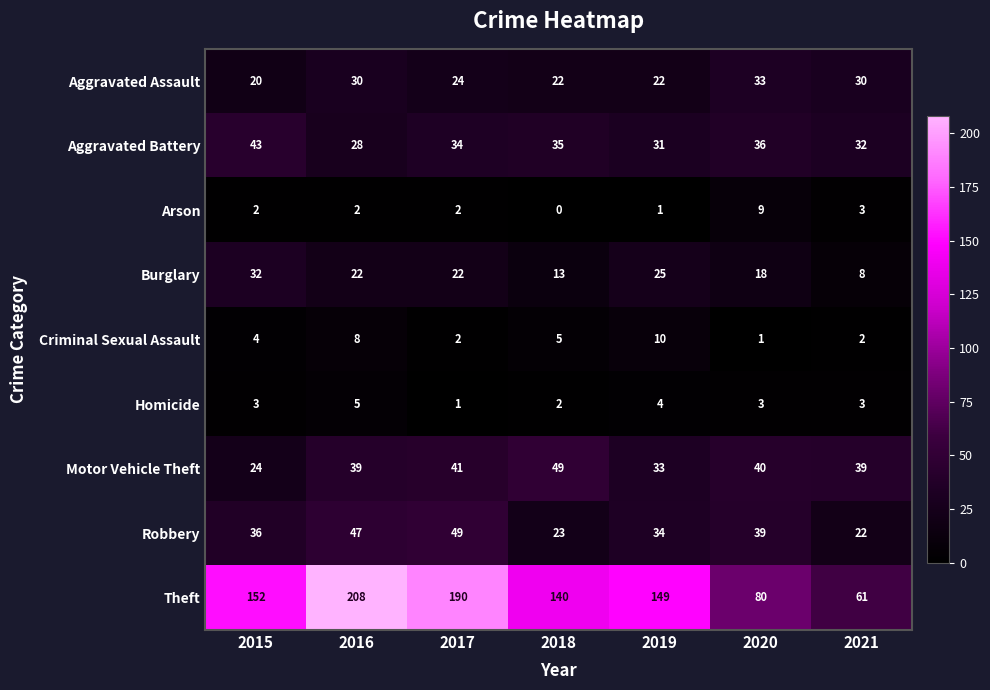

How many categories are shown in the chart?

7